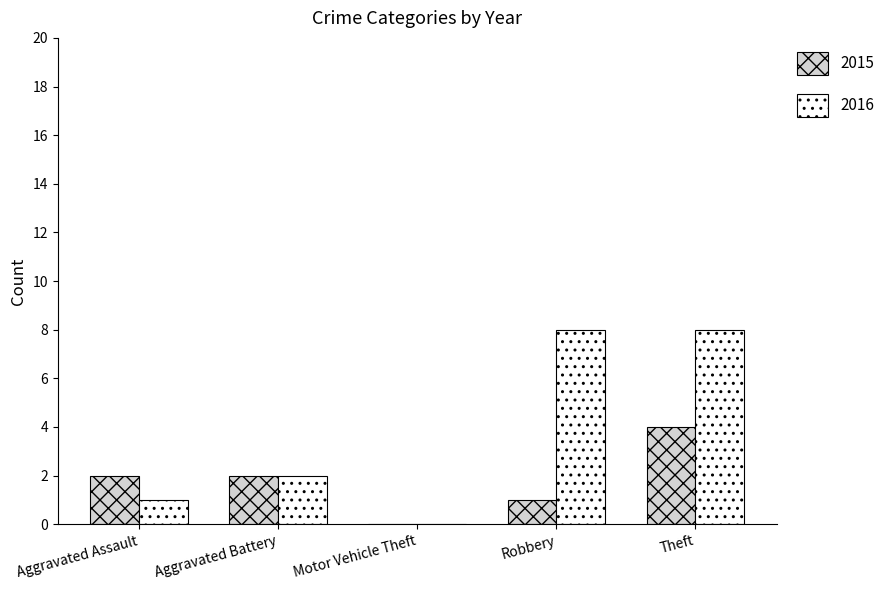

Where is 2016 nearest to the value 4?

Aggravated Battery